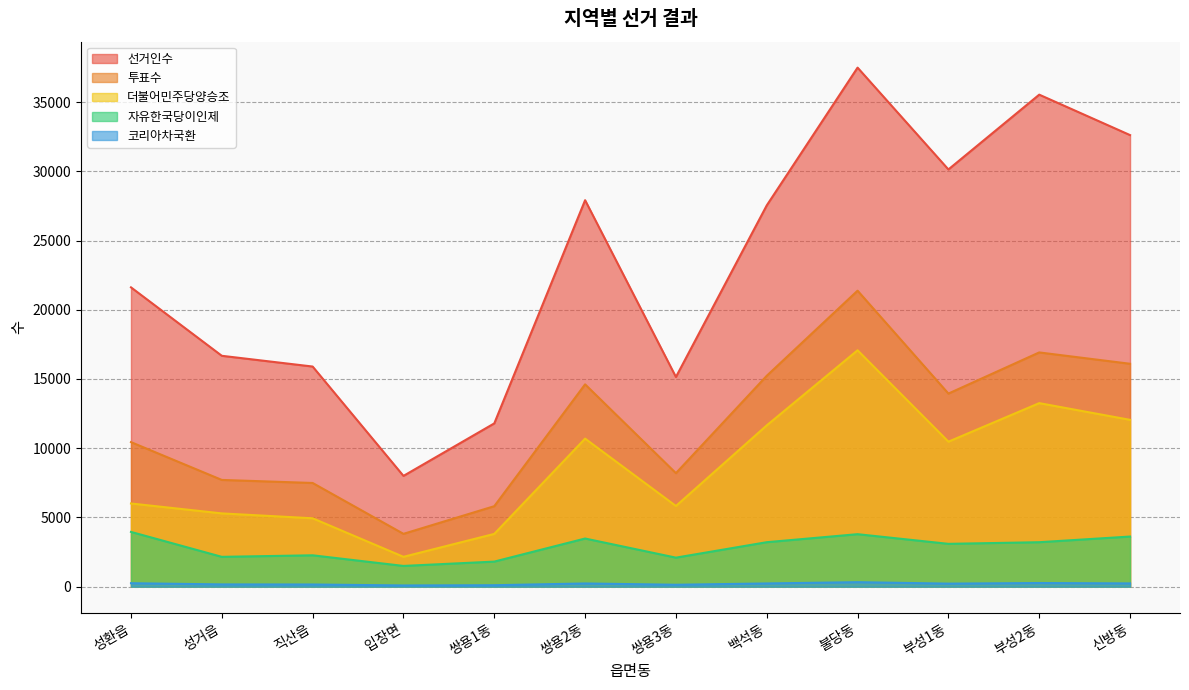

At which category does 선거인수 reach its first local valley?

입장면